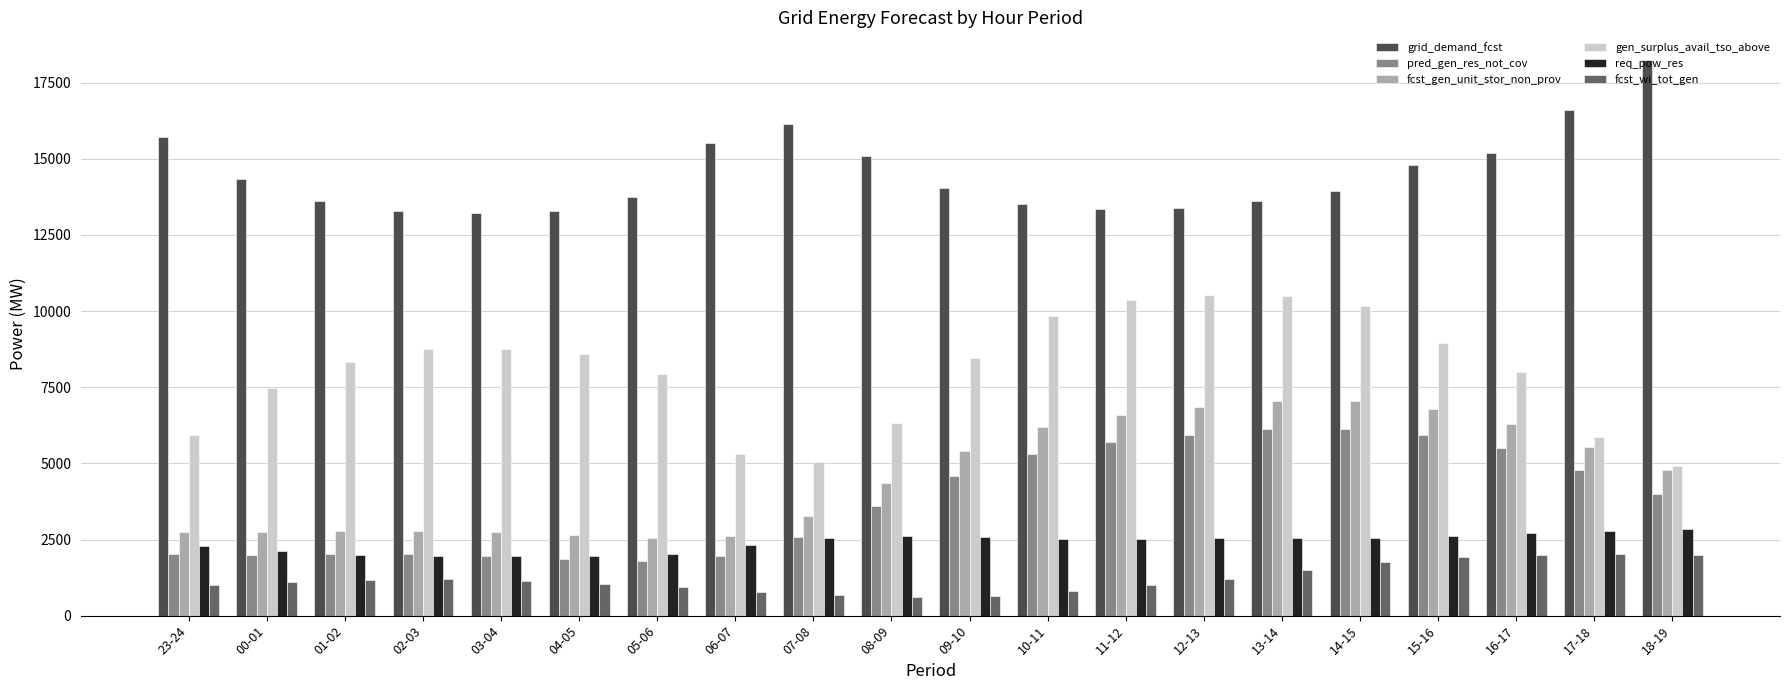

At how many categories does at least one series exceed 15919?

3